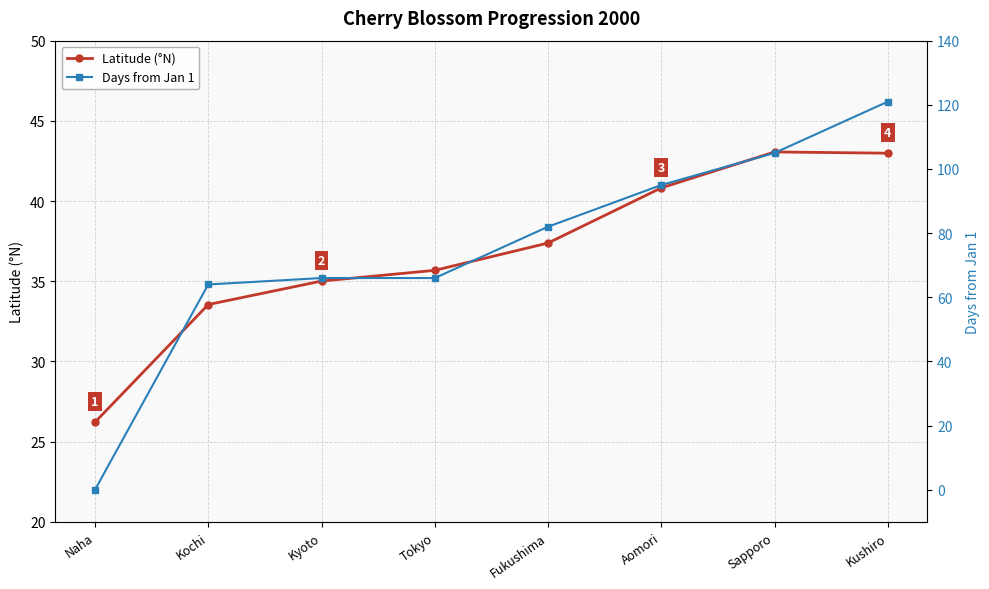

What is the difference between the maximum and minimum values in the Latitude (°N) series?

16.8